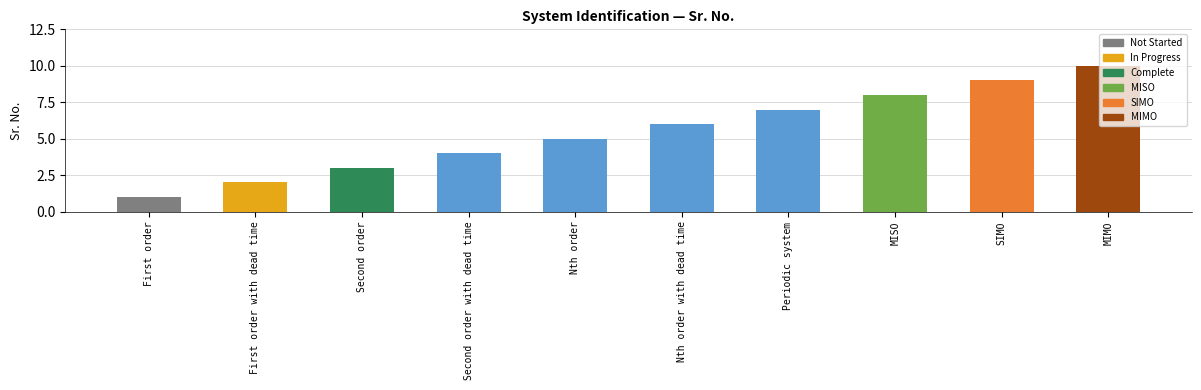

What is the label of the 2nd bar from the left?

First order with dead time